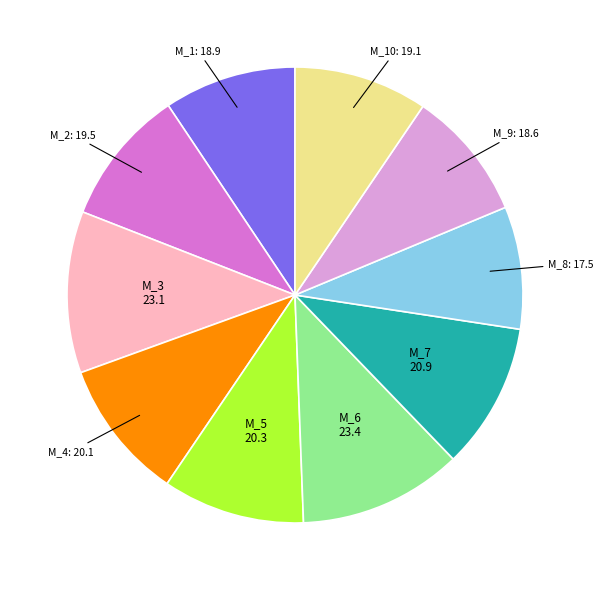

Is there any slice that represents more than half of the pie?

No